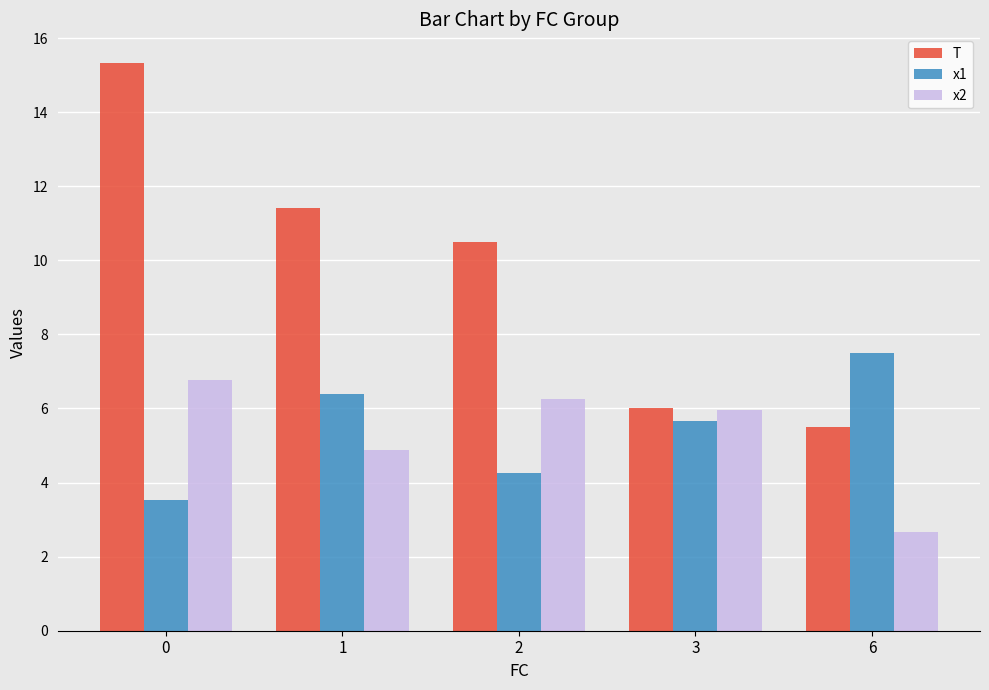

Rank the categories by T value from lowest to highest.

6, 3, 2, 1, 0